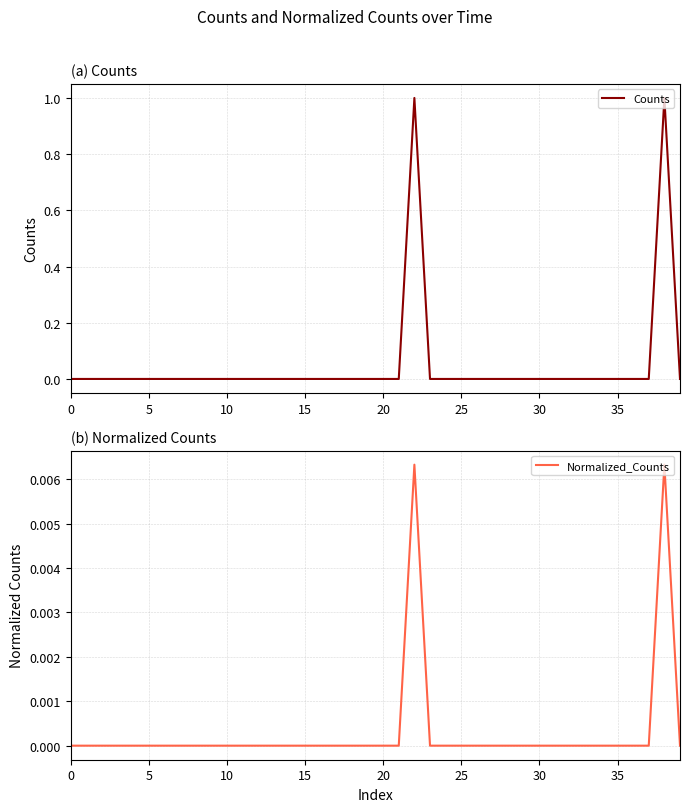

Count the Normalized_Counts values in the range 0 to 1.

40